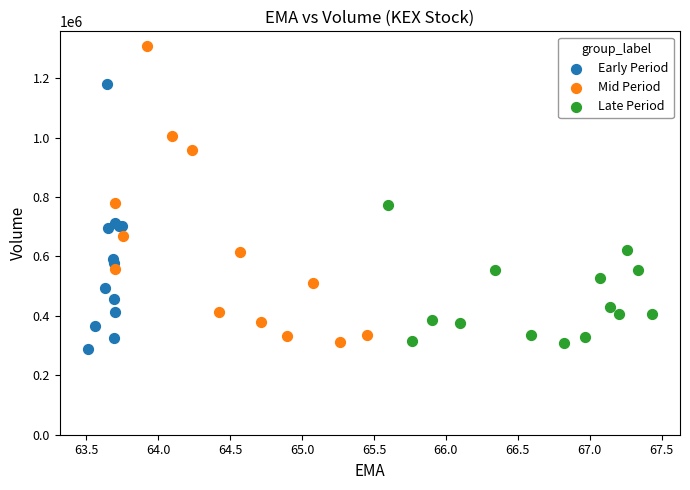

Which series has the widest spread of Y values?

Mid Period